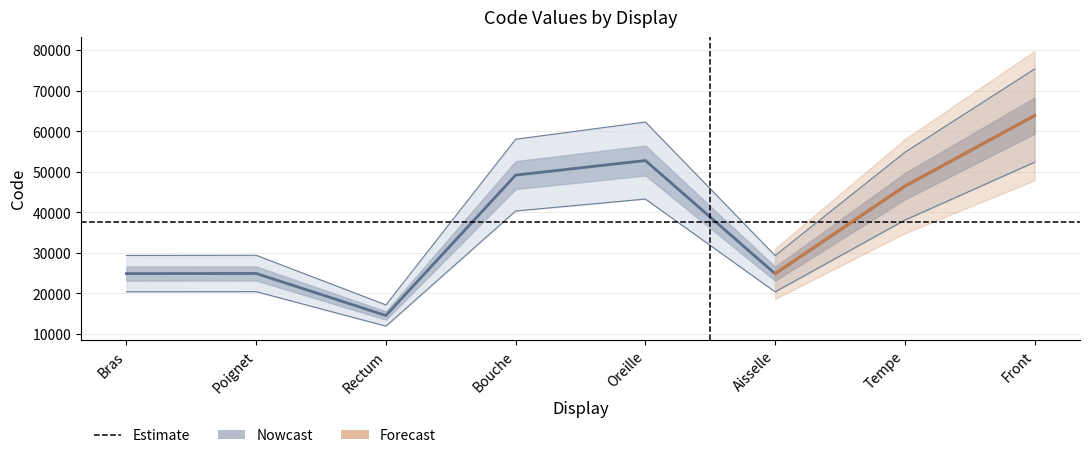

What is the change in value from Bras to Aisselle?

-26